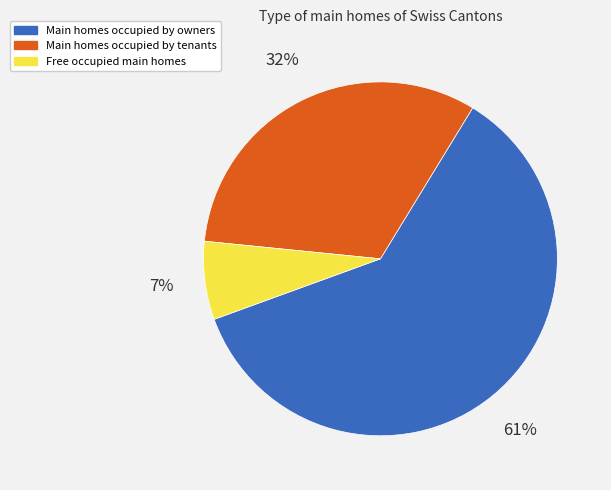

How many slices are in this pie chart?

3